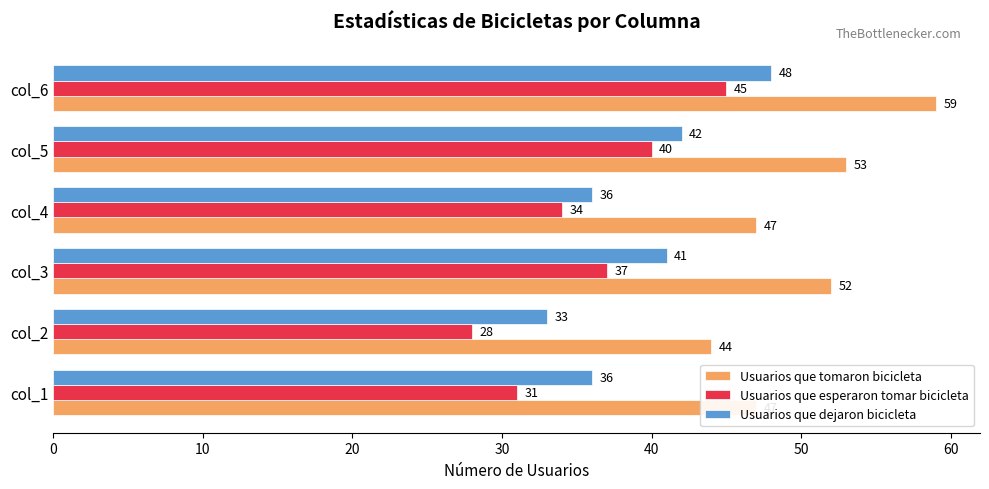

At how many categories does at least one series exceed 39?

6